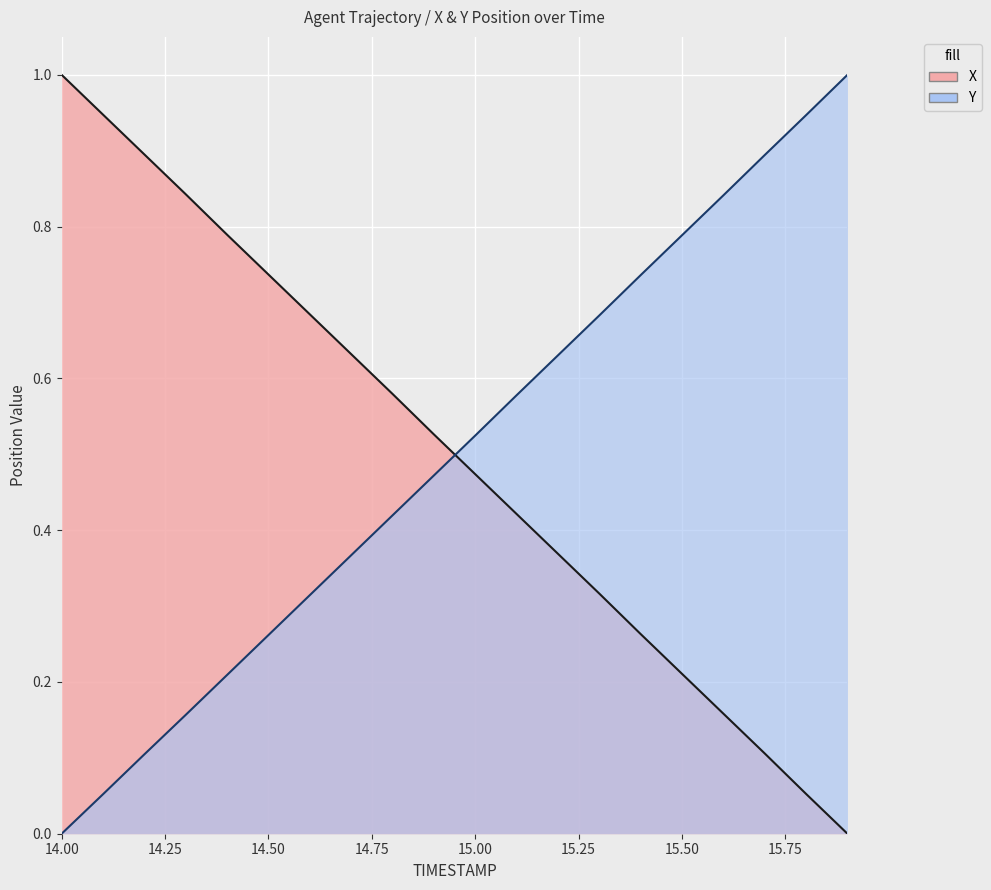

Count the number of categories in the chart.

20